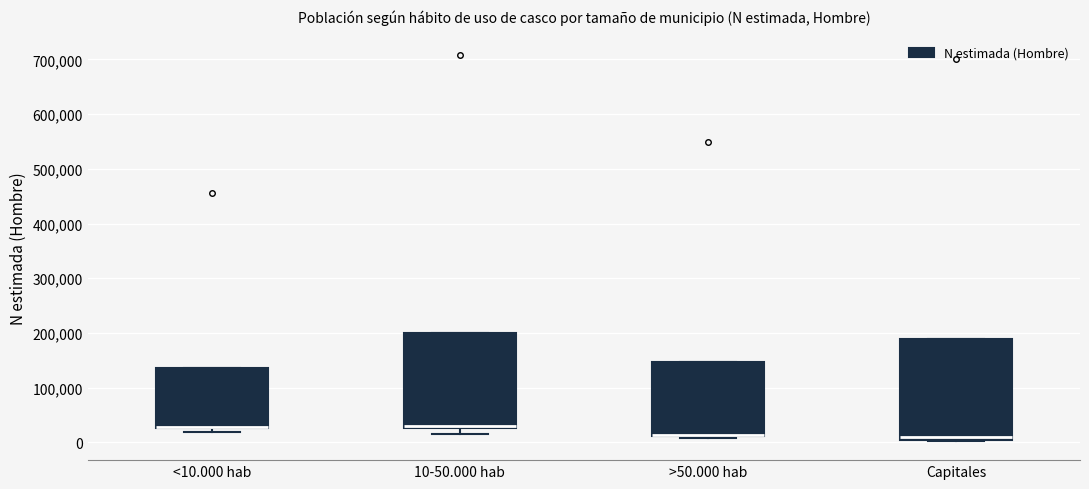

Reading left to right, transcribe this box plot: for each box, give where its median line is, the range the box spans, and where its two whiskers end, as read against the y-axis. The values are not printed on the chart, so give them approximately, as read against the axis.

<10.000 hab: median 30000 (just above the box's lower edge), box 30000 to 140000, whiskers 20000 to 140000
10-50.000 hab: median 30000 (just above the box's lower edge), box 30000 to 200000, whiskers 20000 to 200000
>50.000 hab: median 10000 (drawn on the box's lower edge), box 10000 to 150000, whiskers 10000 (just below the box's lower edge) to 150000
Capitales: median 10000, box 0 to 190000, whiskers 0 to 190000